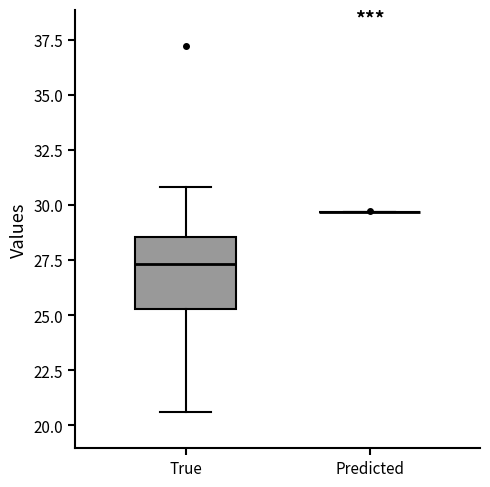

Reading left to right, transcribe this box plot: for each box, give where its median line is, the range the box spans, and where its two whiskers end, as read against the y-axis. The values are not printed on the chart, so give them approximately, as read against the axis.

True: median 27.5, box 25.5 to 28.5, whiskers 20.5 to 31.0
Predicted: box collapsed to a line at 29.5, whiskers 29.5 to 29.5